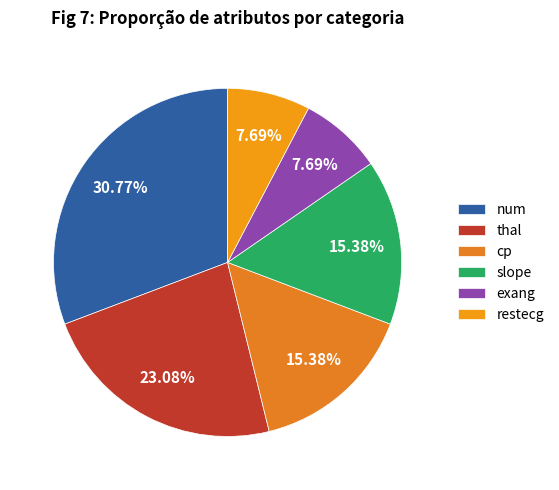

Does slope represent more than half of the total?

No